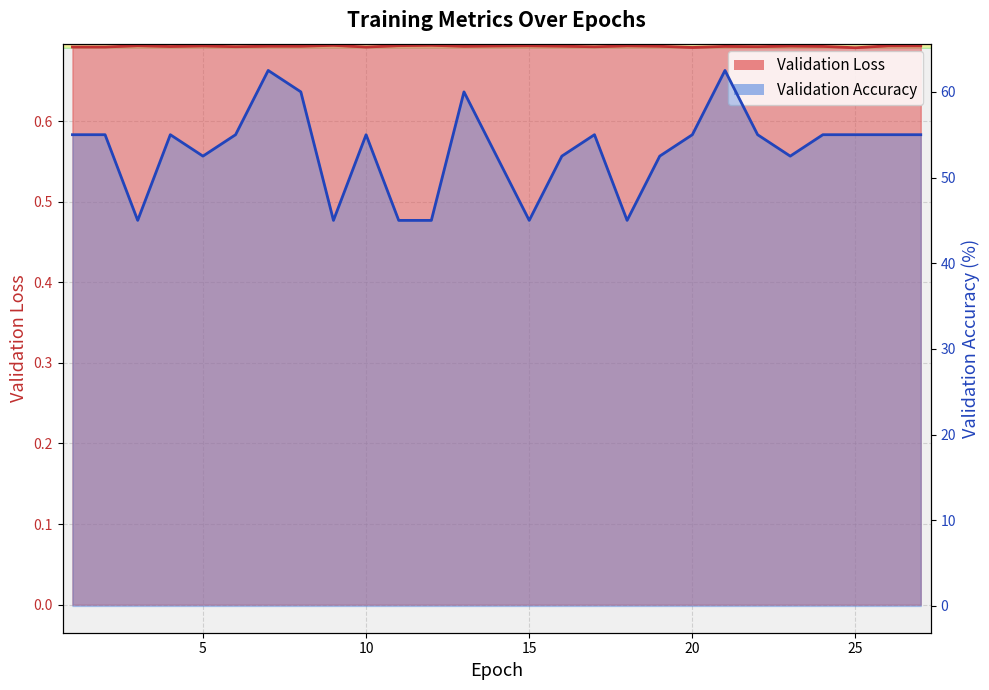

What is the value of the Validation Loss point at the 10th from the left?

0.7